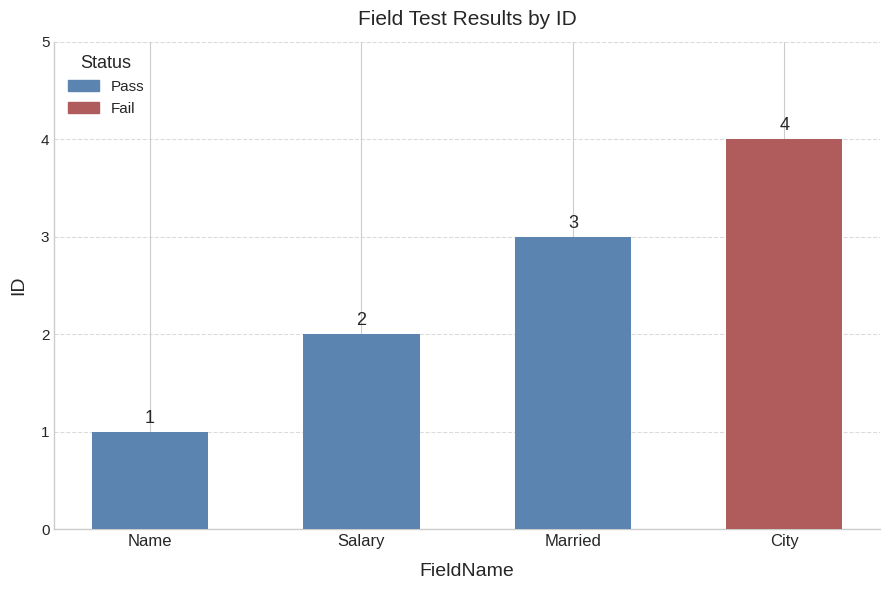

At which category does the chart reach its minimum across all series?

Name